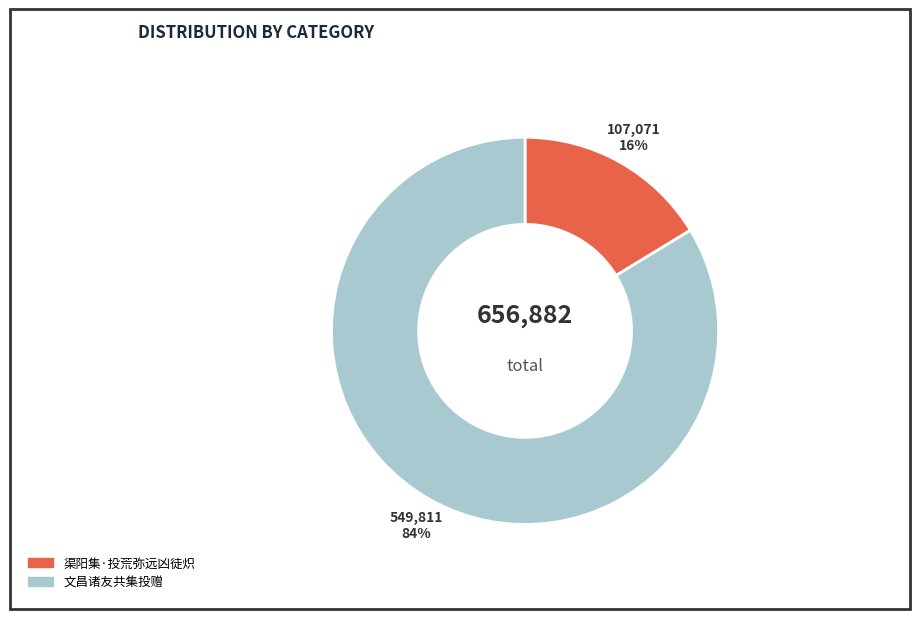

Which slice represents more than half of the pie?

文昌诸友共集投赠